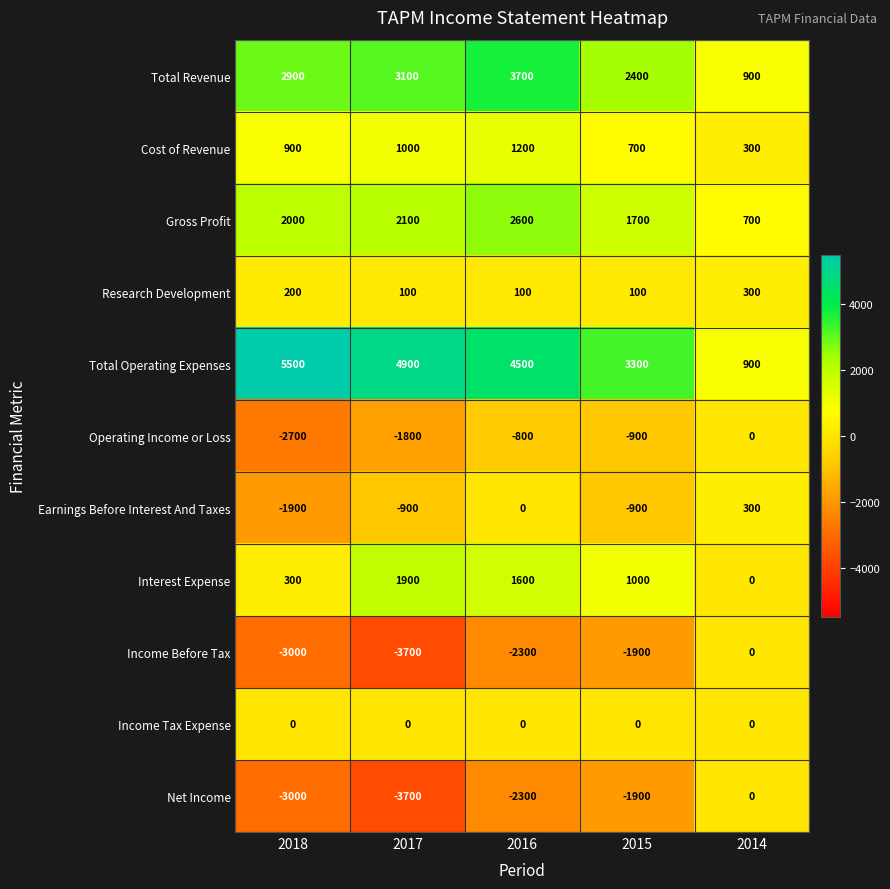

What is the sum of all Earnings Before Interest And Taxes values?

-3400